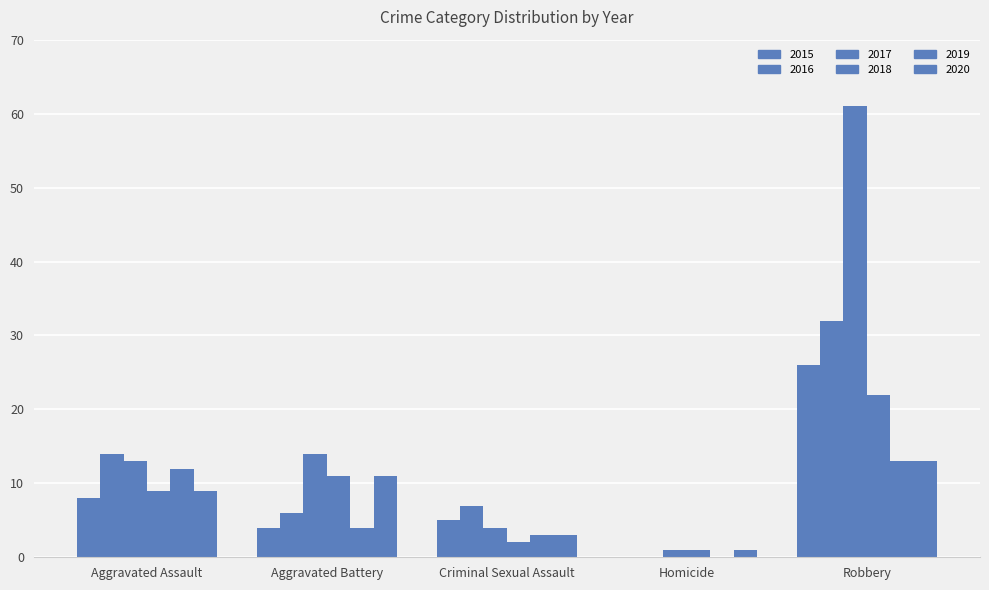

Rank the series by their maximum value, from lowest to highest.

2019, 2020, 2018, 2015, 2016, 2017